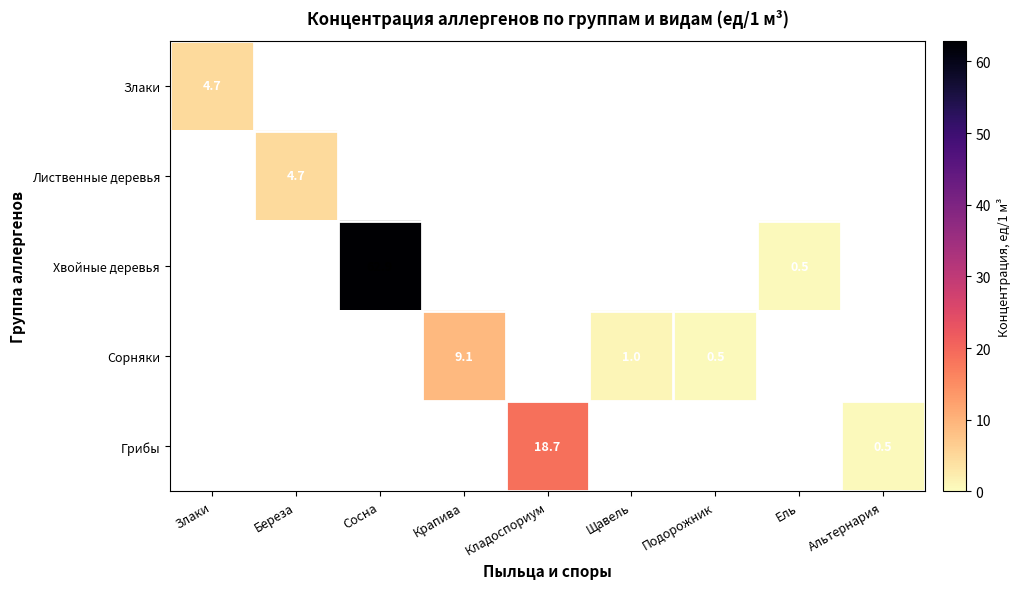

How many series are shown in this chart?

5